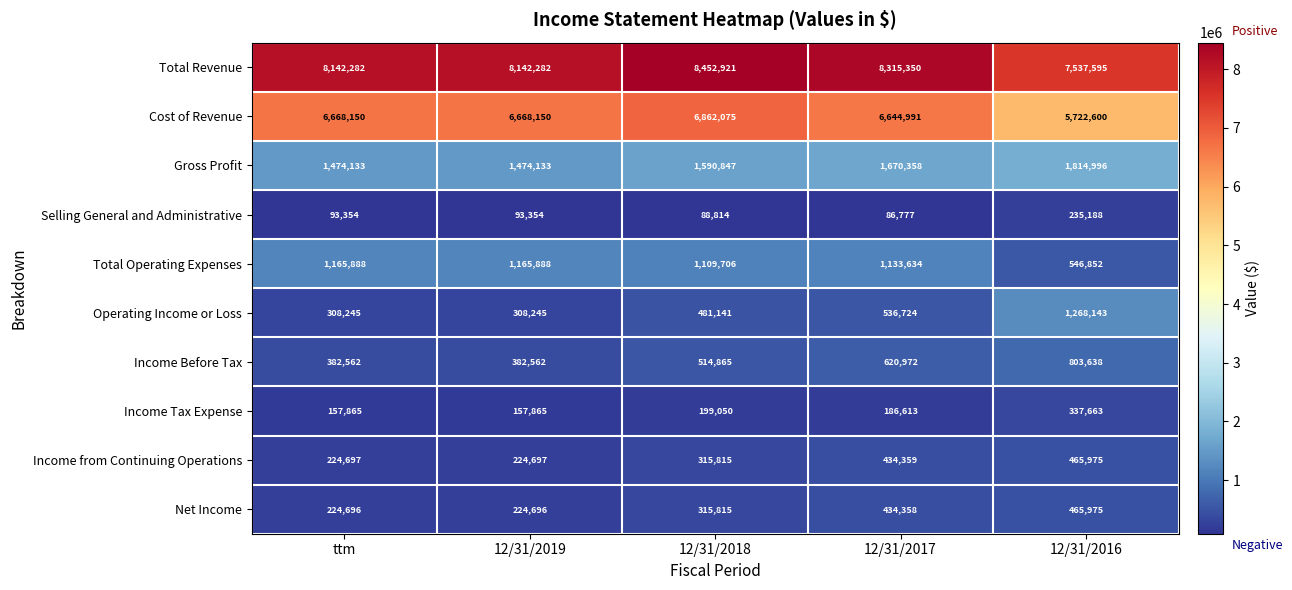

What is the minimum value shown in the chart?

86777